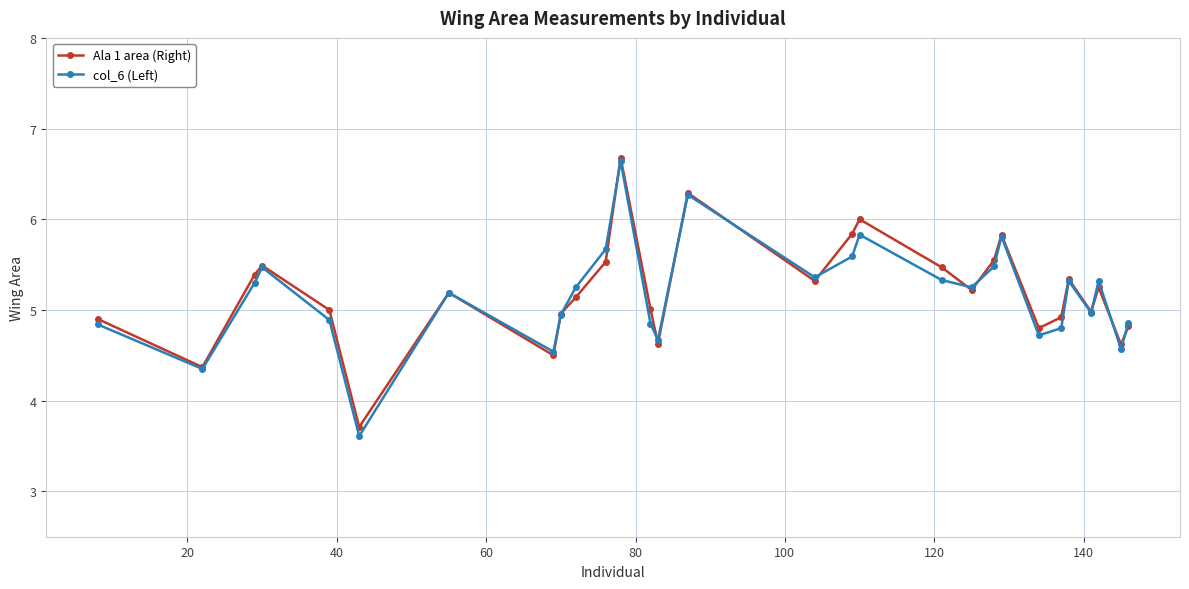

True or false: col_6 (Left) has more than 2 interior local peaks.

True